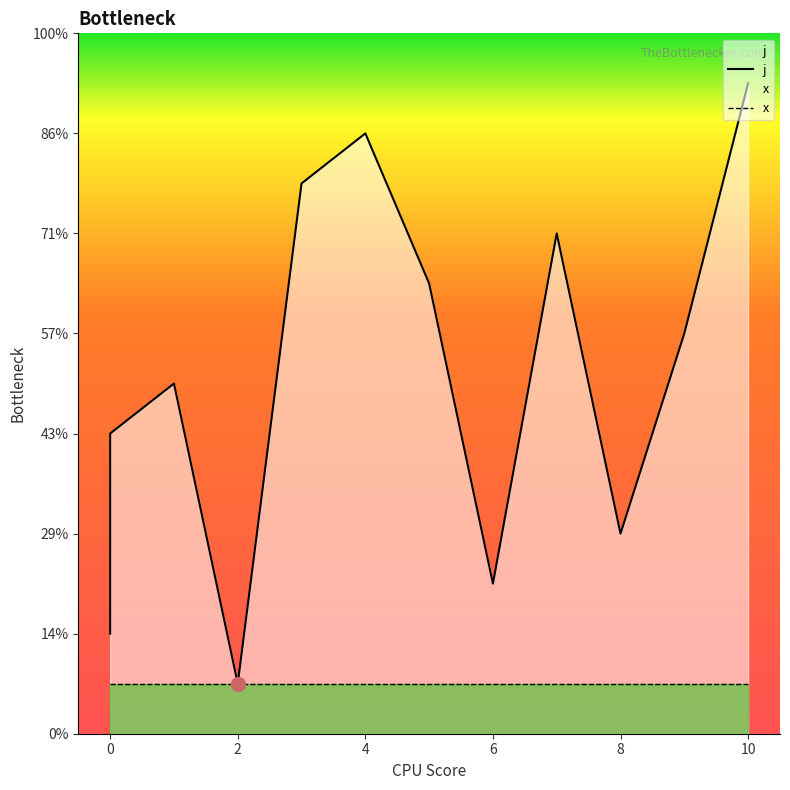

Rank the series by their average value, from highest to lowest.

j, x